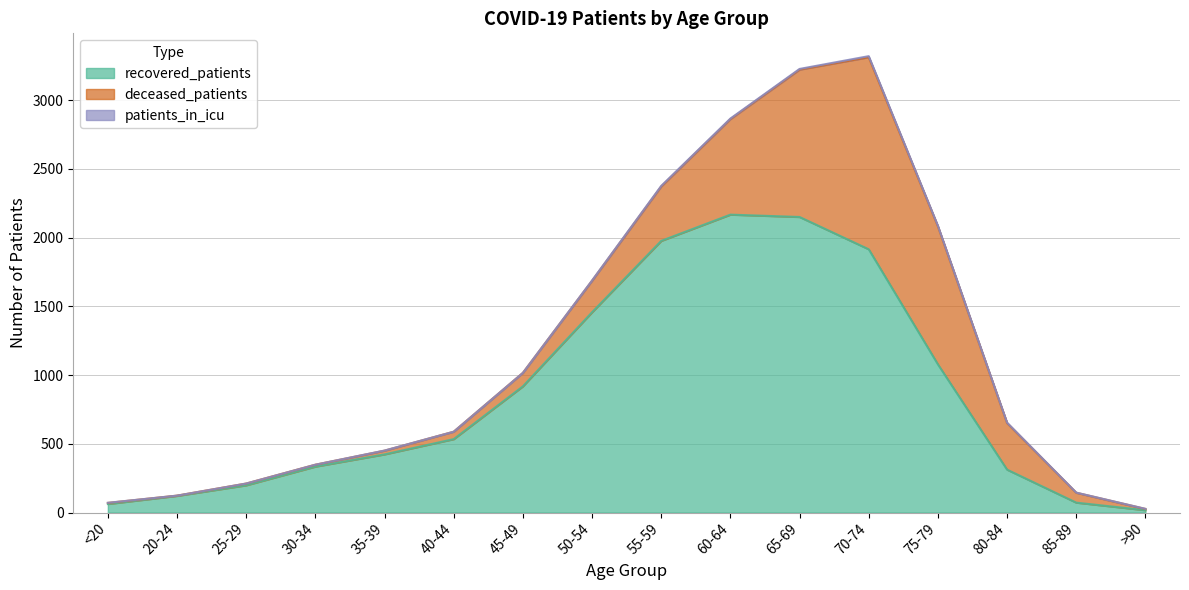

True or false: recovered_patients and patients_in_icu intersect in this chart.

False